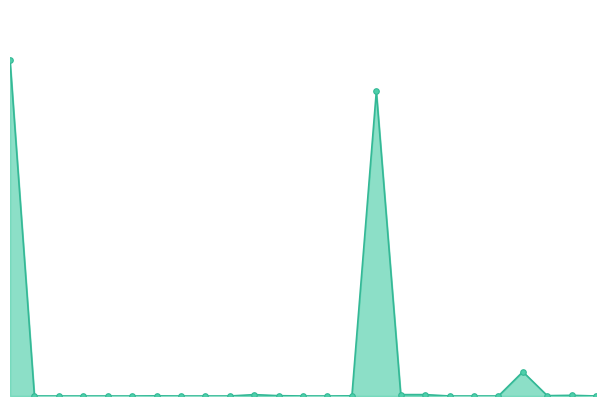

Is this an area chart (filled region under the line)?

Yes